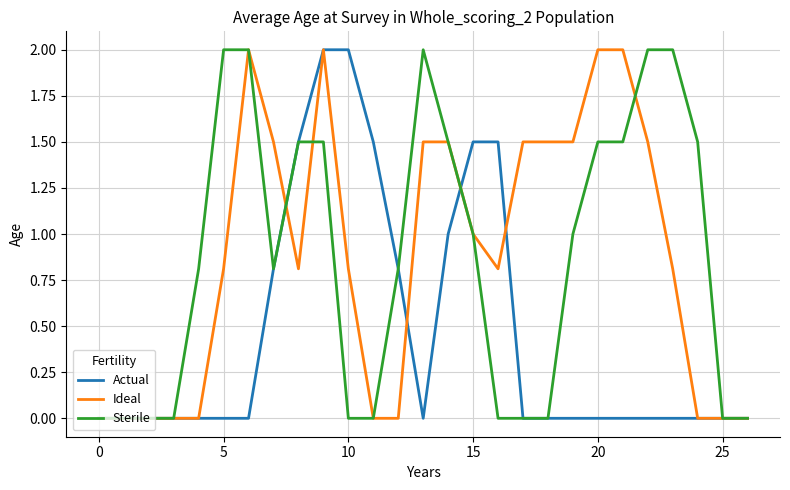

How many lines are shown in the chart?

3